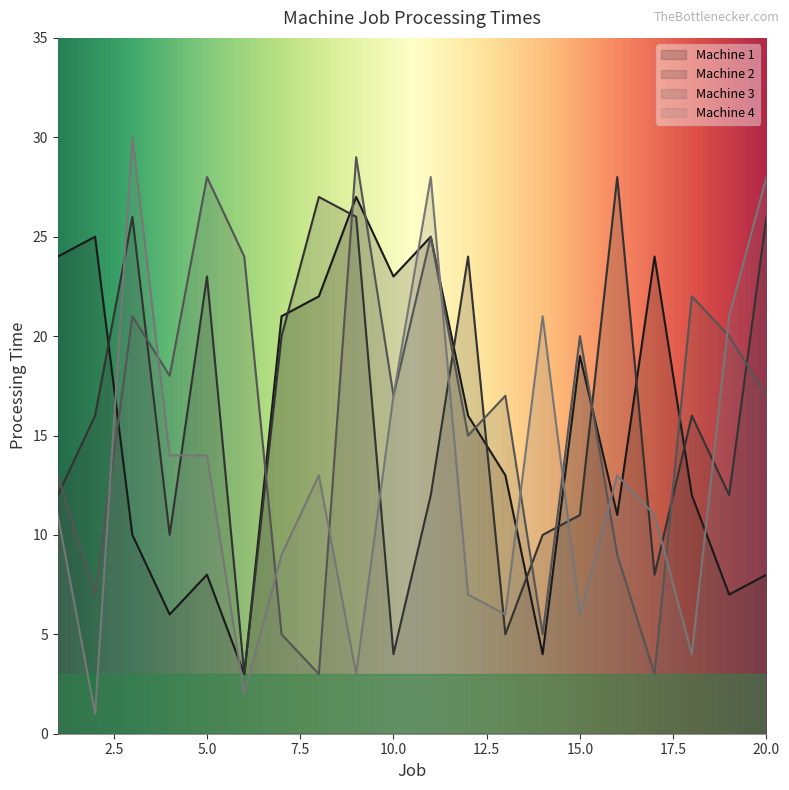

Rank the series by their maximum value, from lowest to highest.

Machine 1, Machine 2, Machine 3, Machine 4